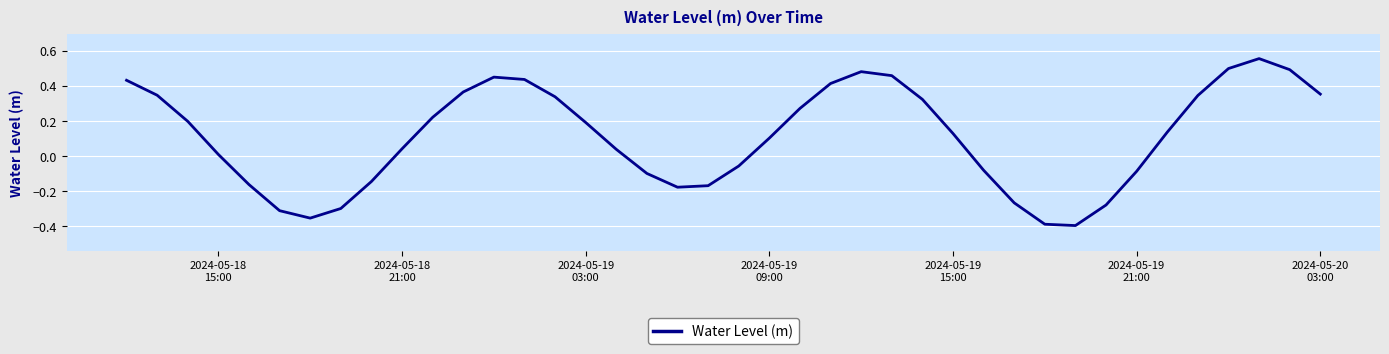

Is this an area chart (filled region under the line)?

No